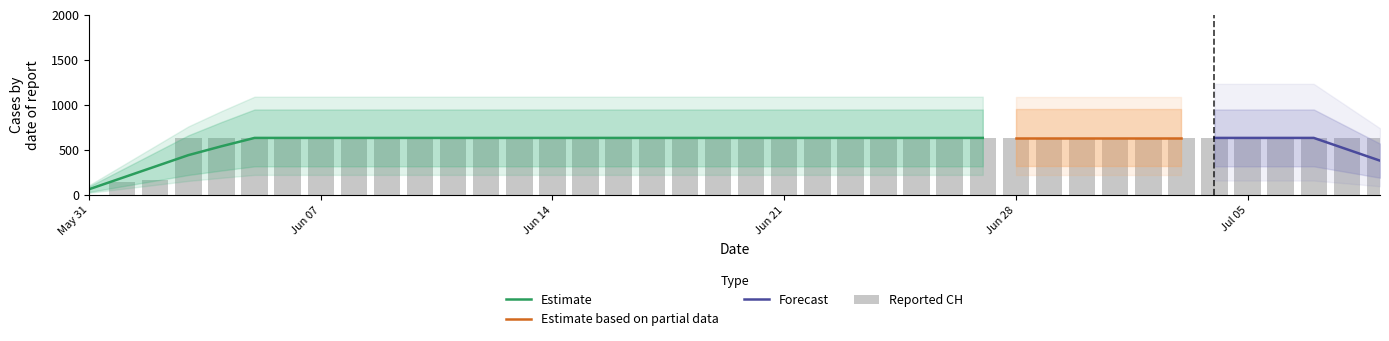

Are the bars grouped side by side (vs. stacked)?

No